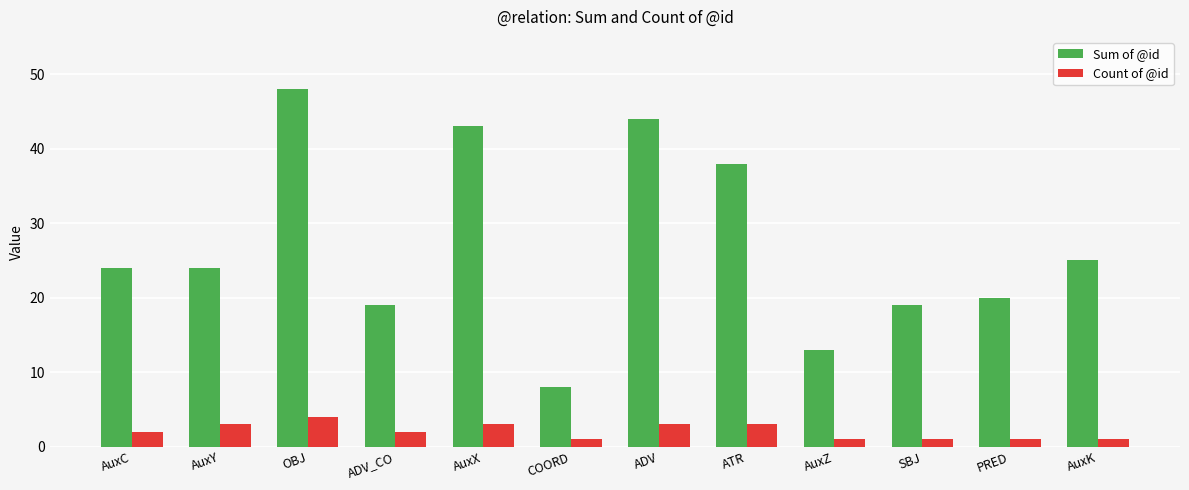

What is the approximate value of Sum of @id at AuxX, to the nearest 5?

45